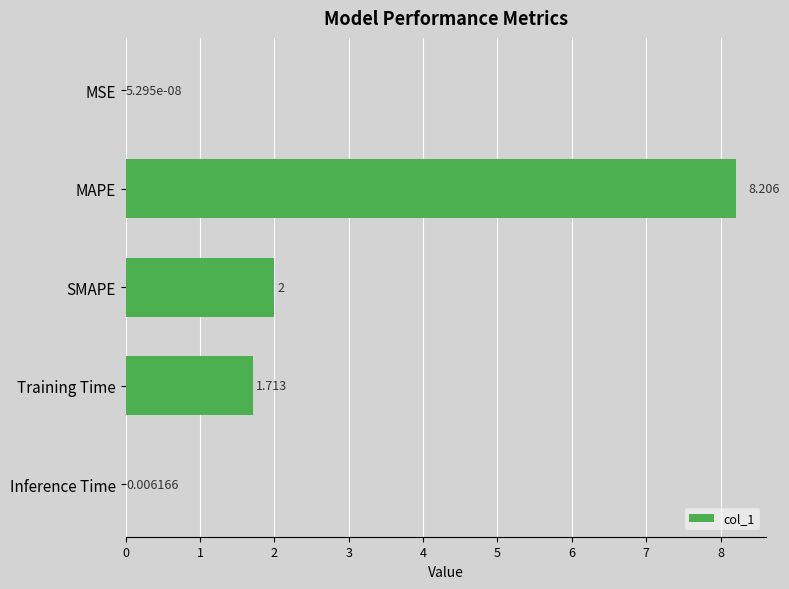

At which category does the chart reach its peak across all series?

MAPE